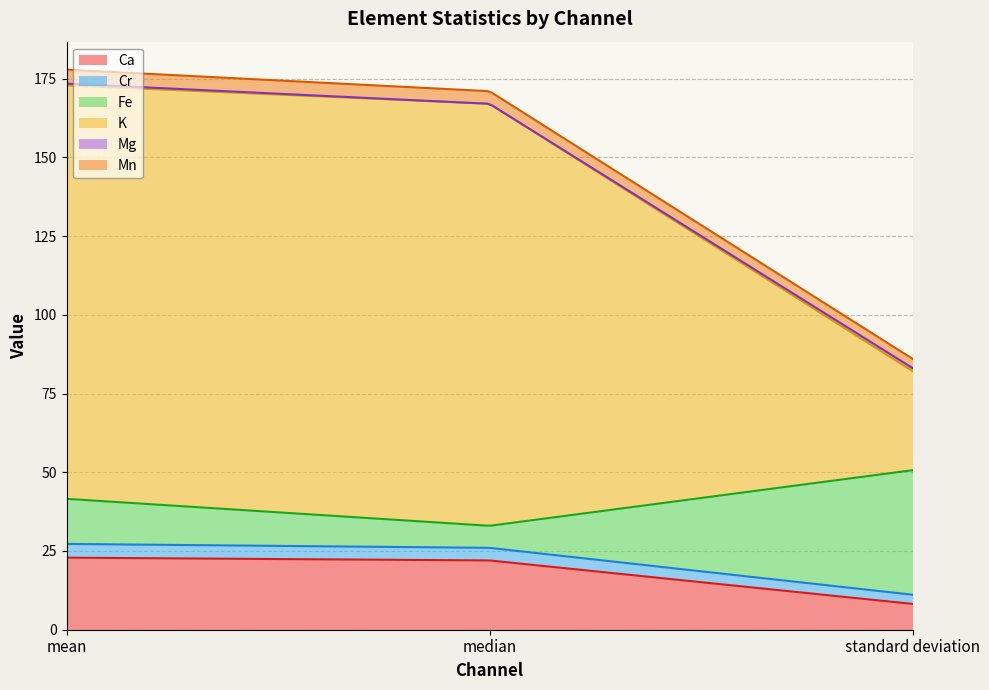

What is the label of the 1st point from the right?

standard deviation